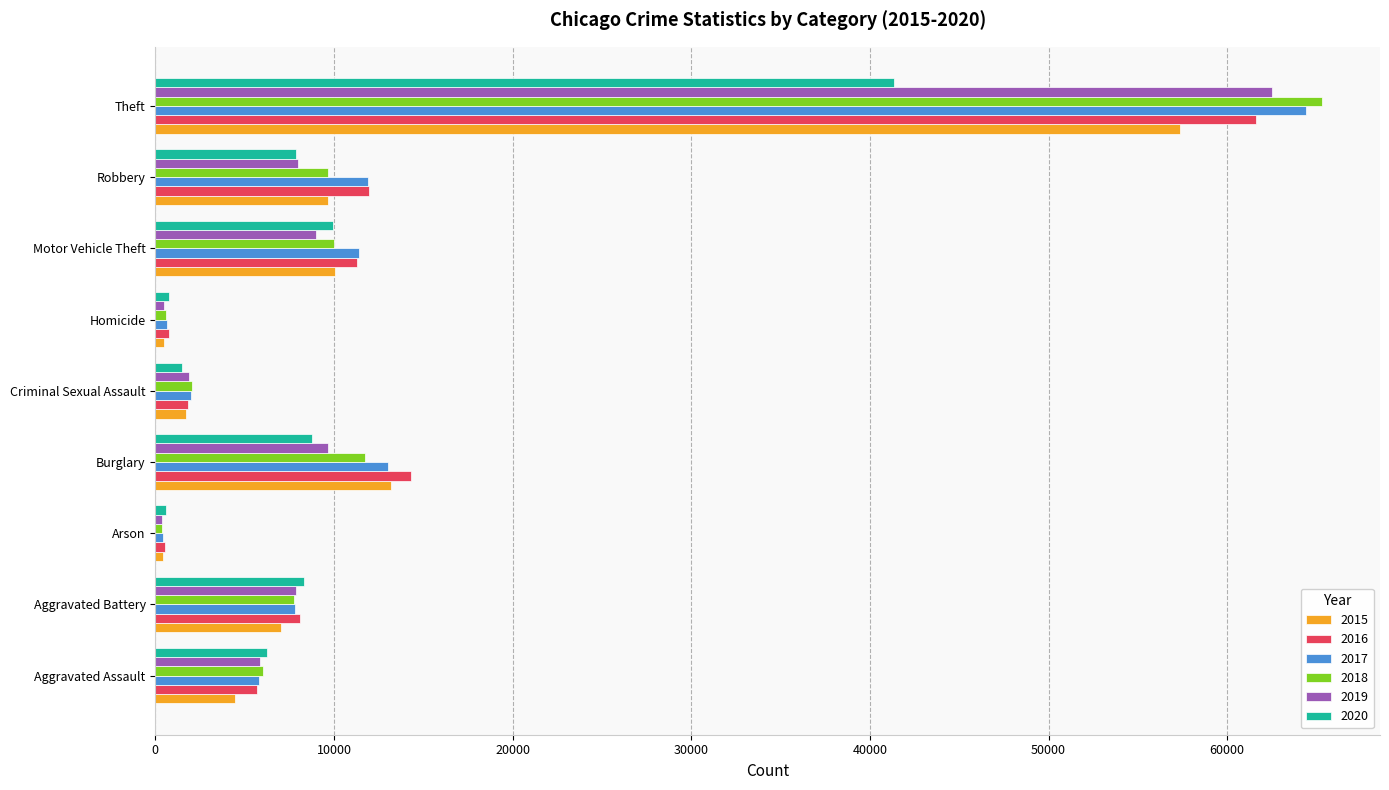

At which label does 2015 reach its peak?

Theft